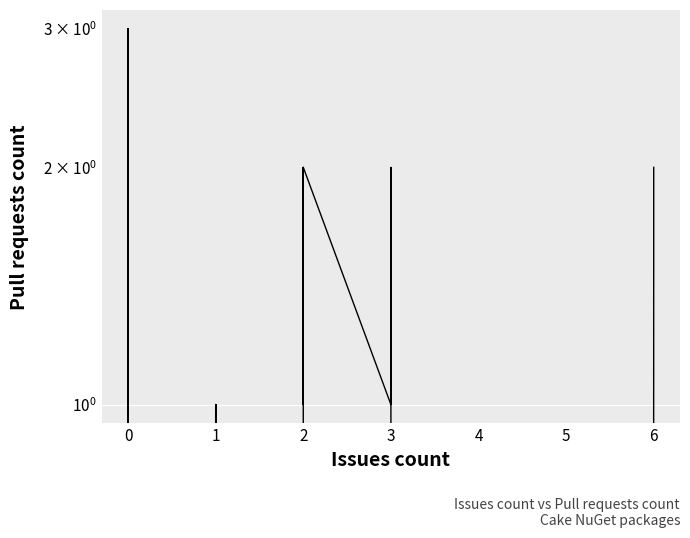

Does the chart display data point markers on the line(s)?

No